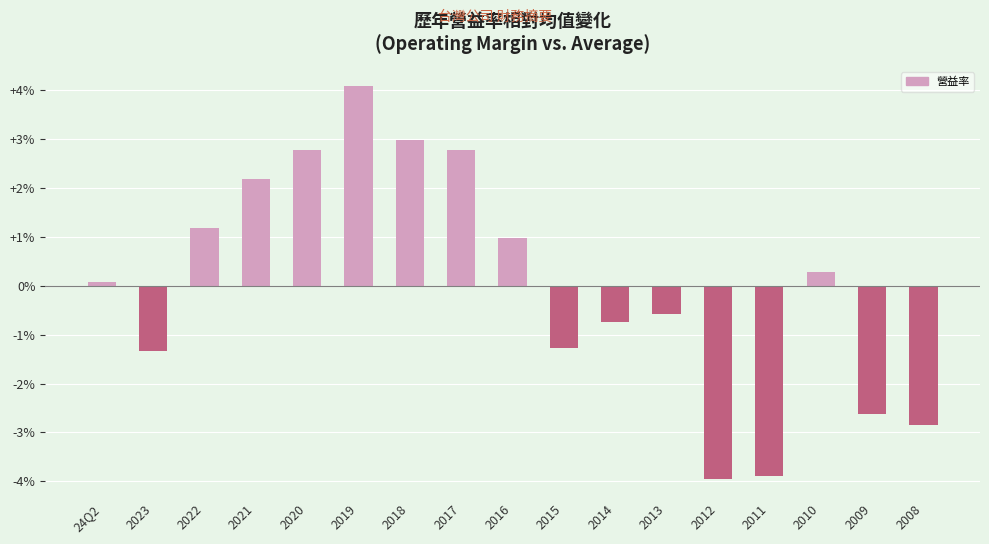

Count the number of data series in this chart.

1